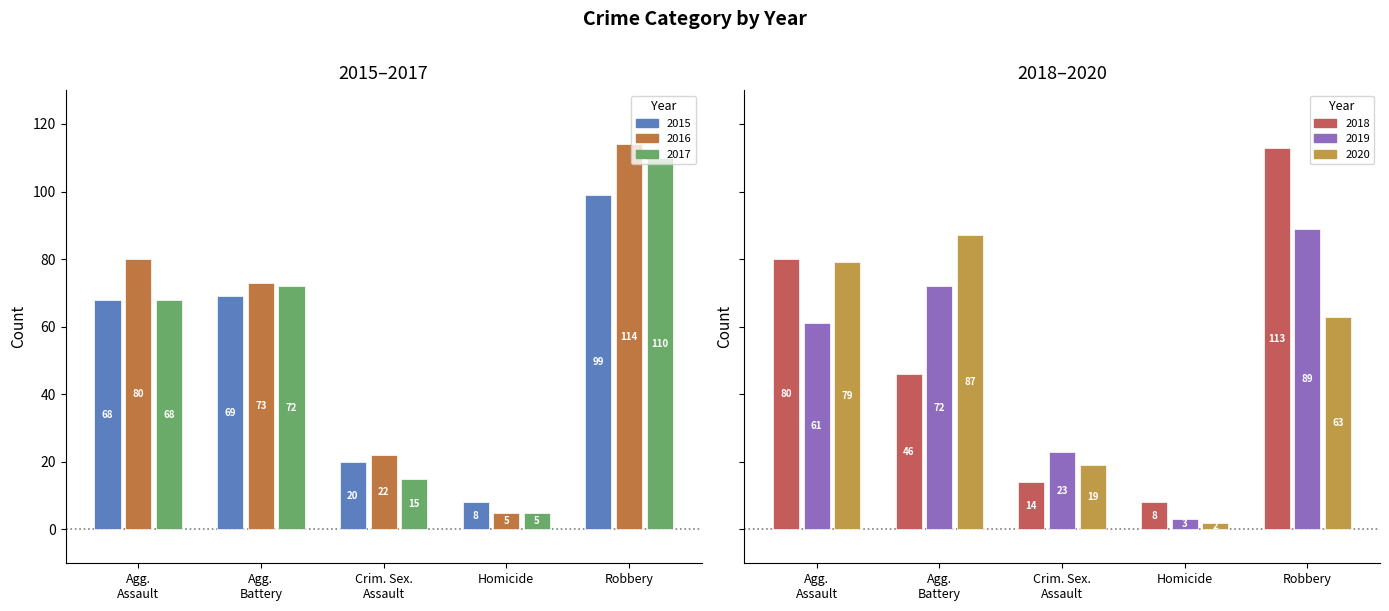

What is the sum of the 2020 values at Robbery and Crim. Sex. Assault?

82